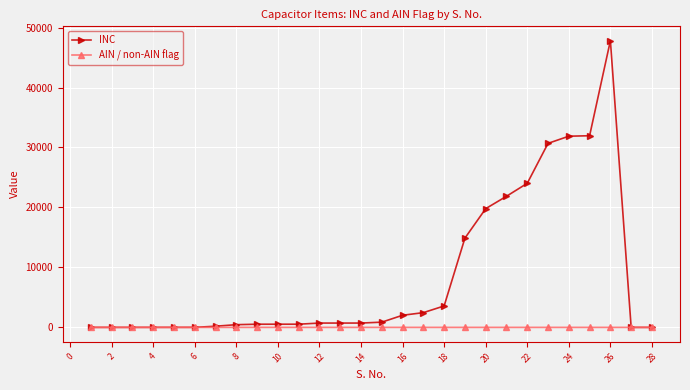

What is the highest value of the AIN / non-AIN flag series?

2